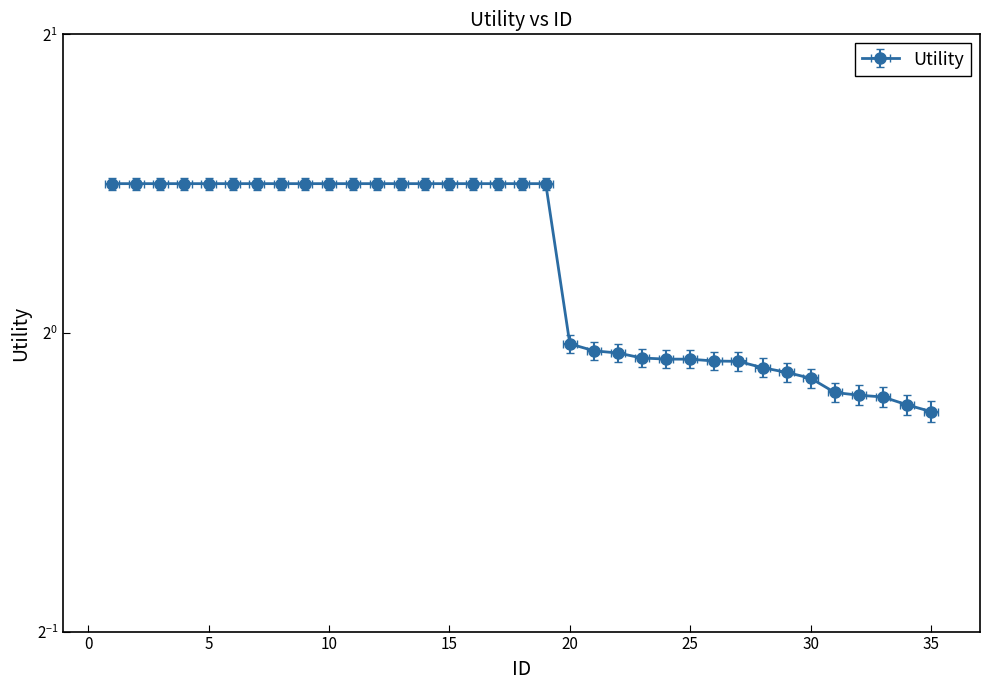

Where does the data first go above 1?

1